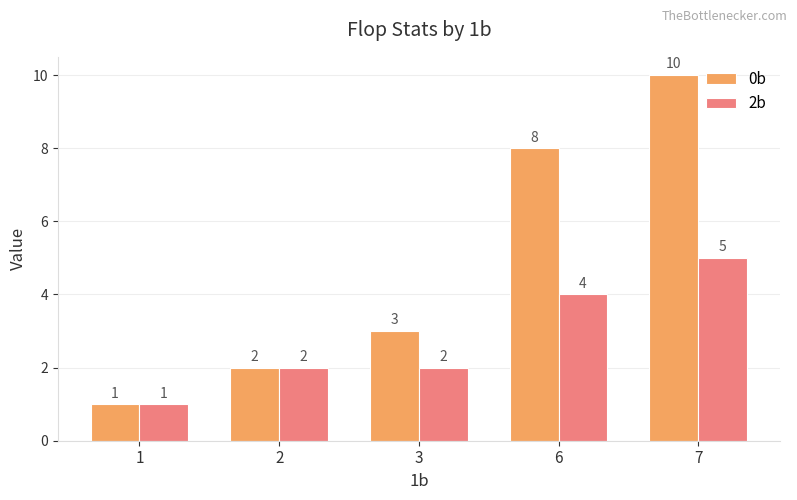

How many data points in 0b are less than 3?

2